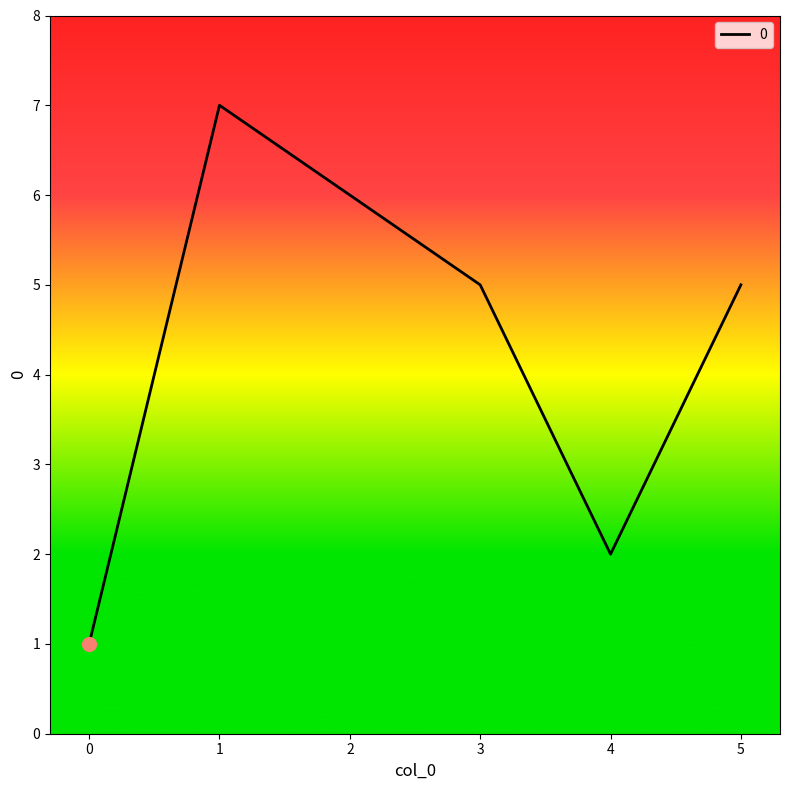

Approximately how many times larger is the value at 0 compared to 4?

0.5